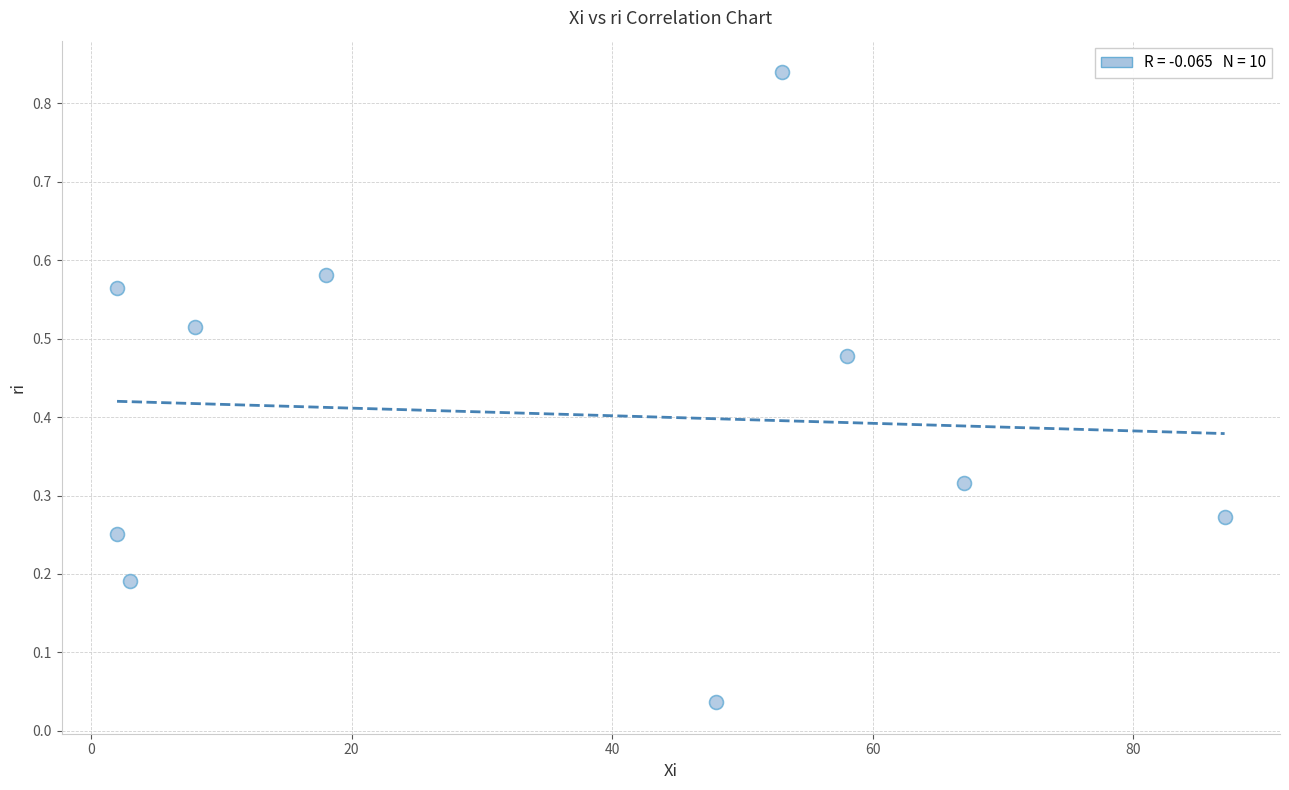

What is the range of X values (max minus min)?

85.0